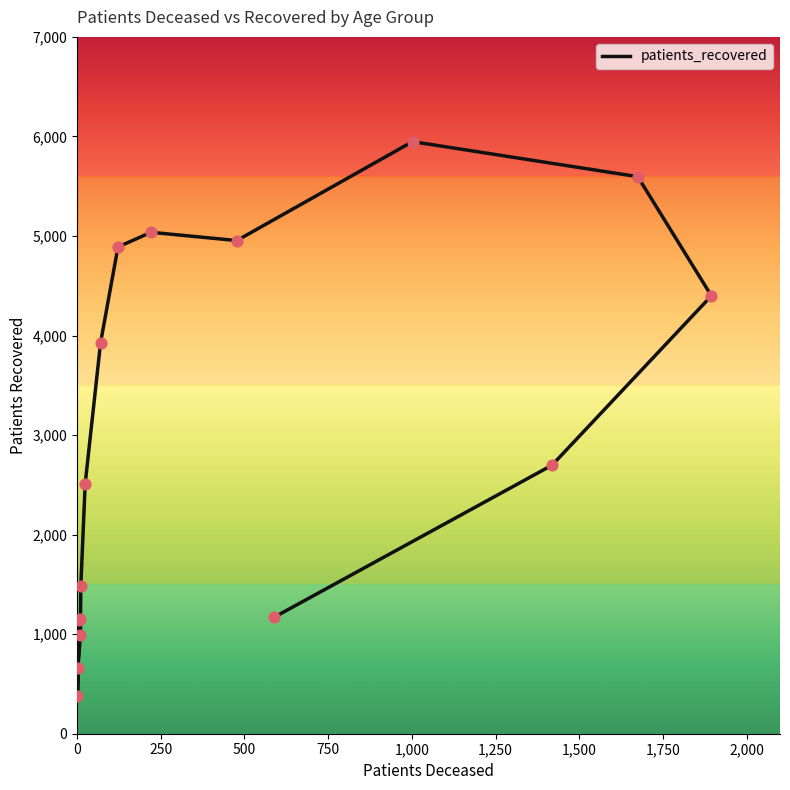

Between 750 and 1,000, which is larger?

1,000